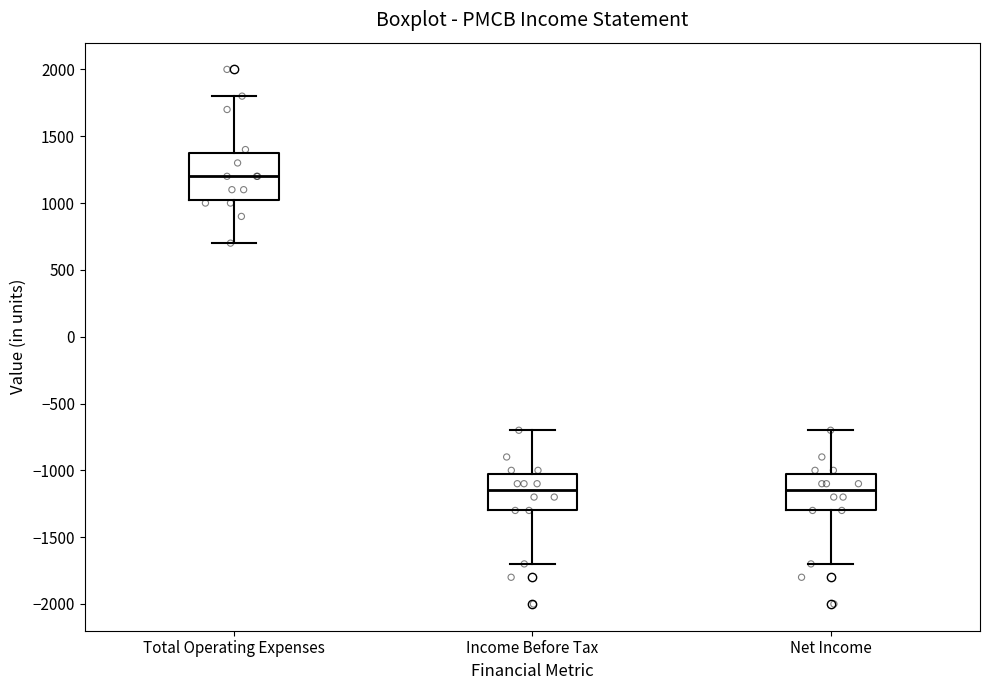

Which box has the highest median line?

Total Operating Expenses